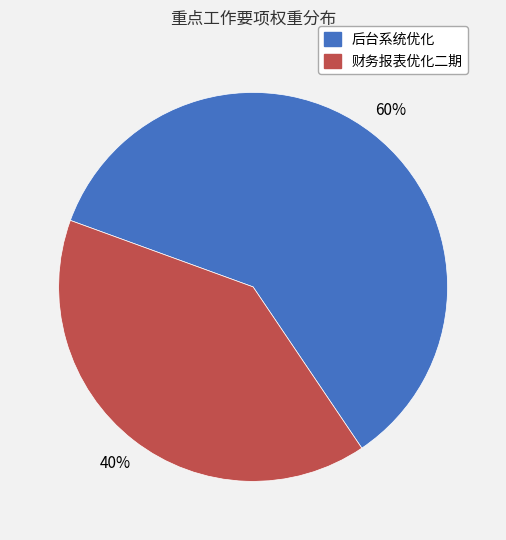

What is the largest slice in the pie chart?

后台系统优化